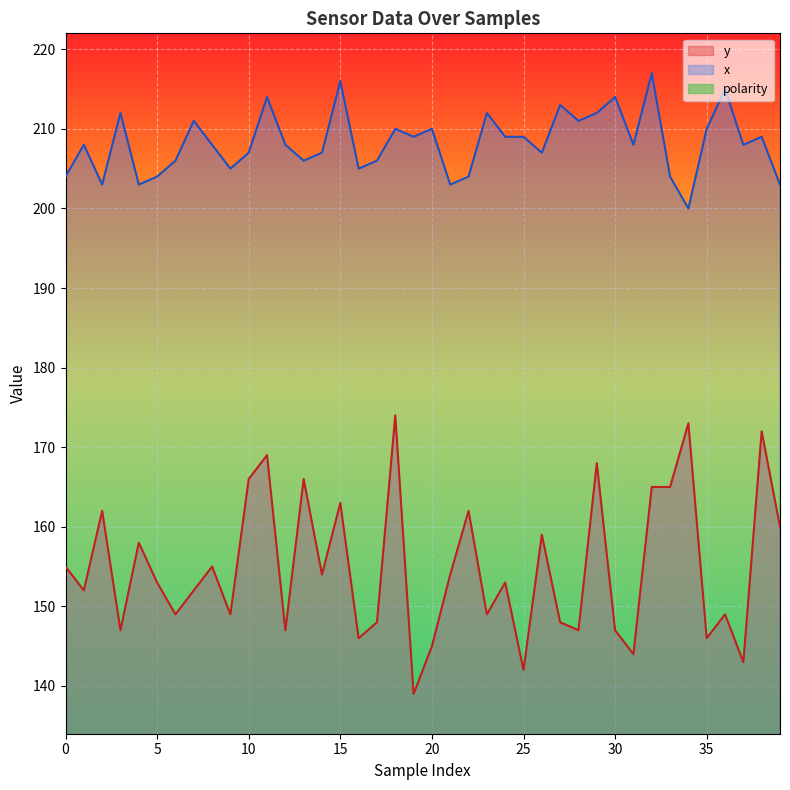

How many data points in polarity are above 0?

1